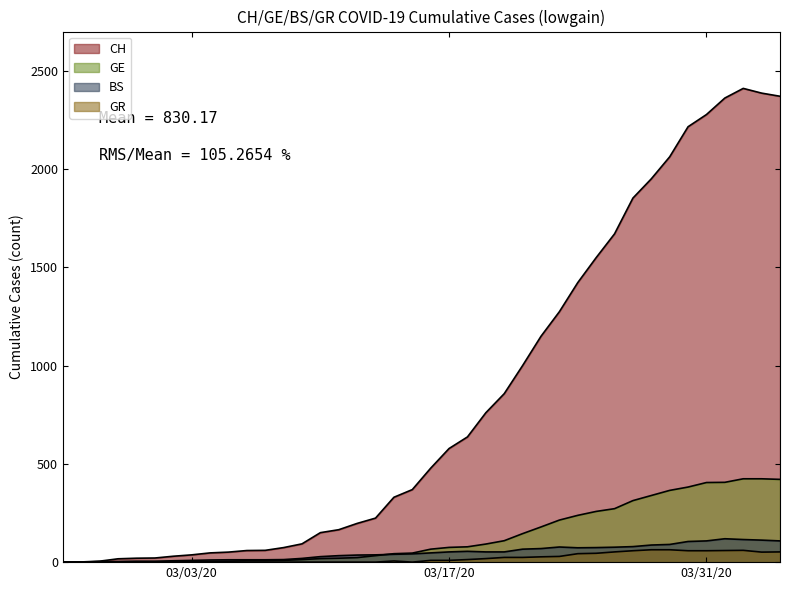

Rank the series at 03/17/20 from lowest to highest value.

GR, BS, GE, CH